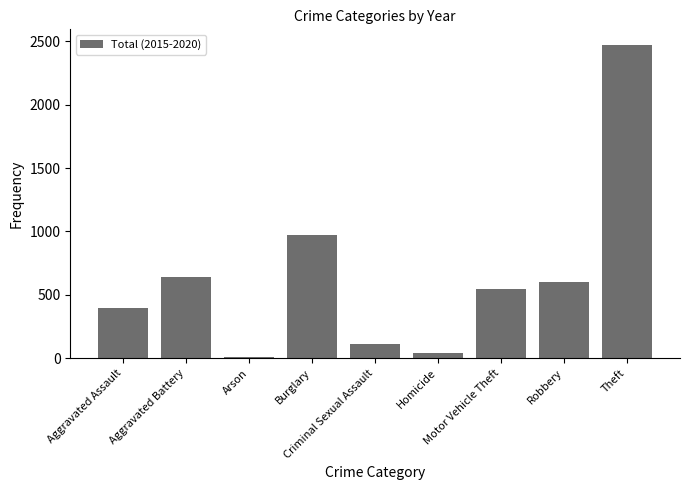

What is the average value?

645